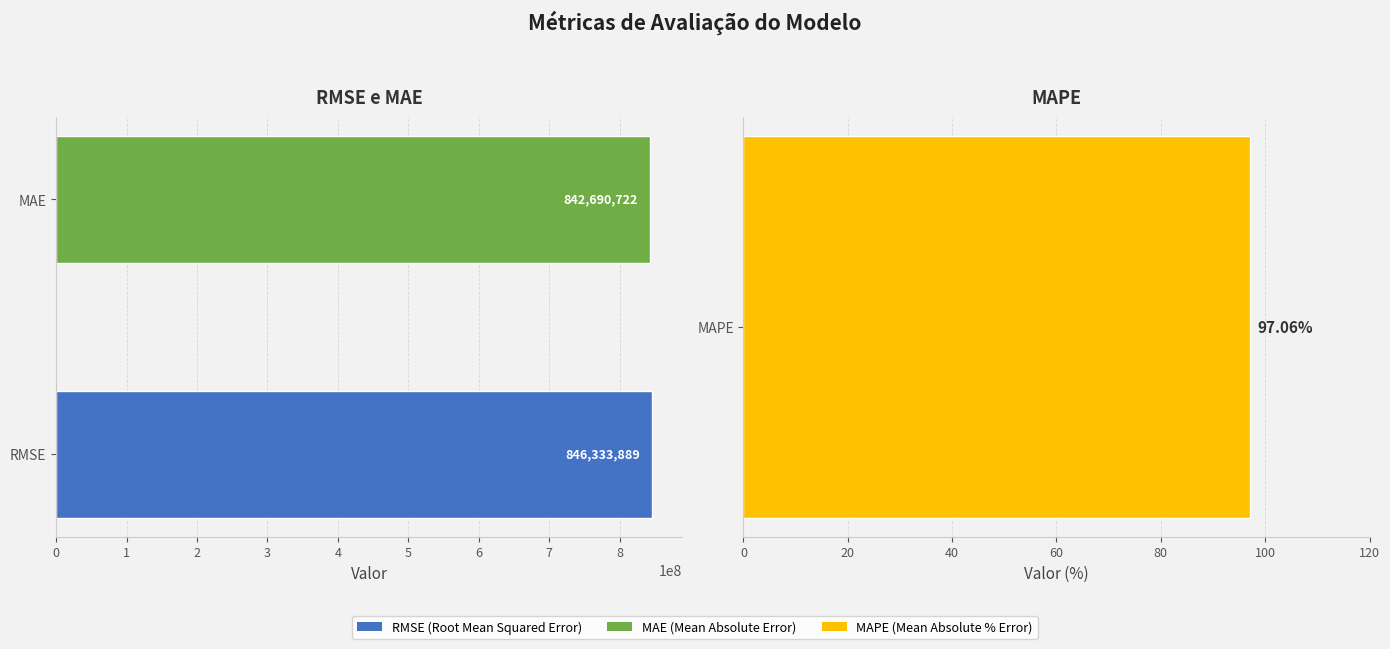

Are the bars grouped side by side (vs. stacked)?

No